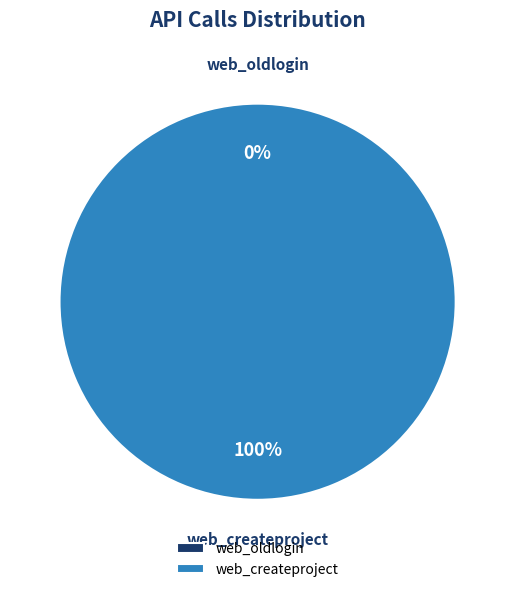

Combined, what portion of the pie is web_createproject and web_oldlogin?

100.0%